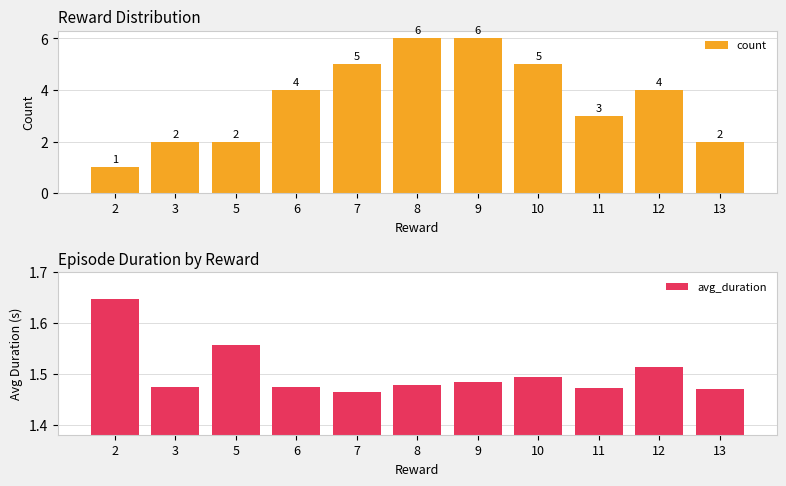

How many bars are there in total?

22